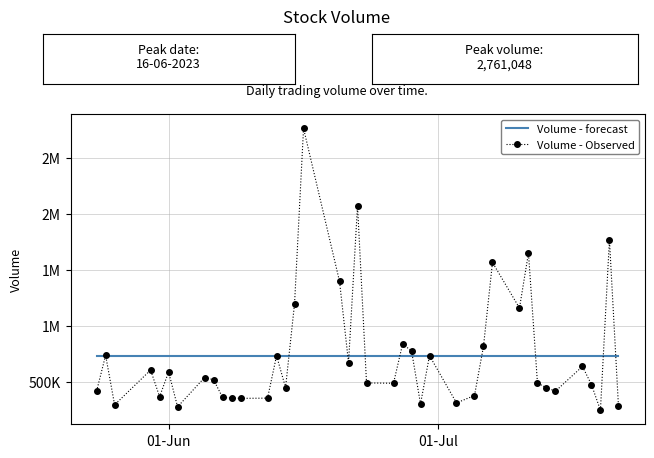

What are all the series names shown in the legend?

Volume - forecast, Volume - Observed